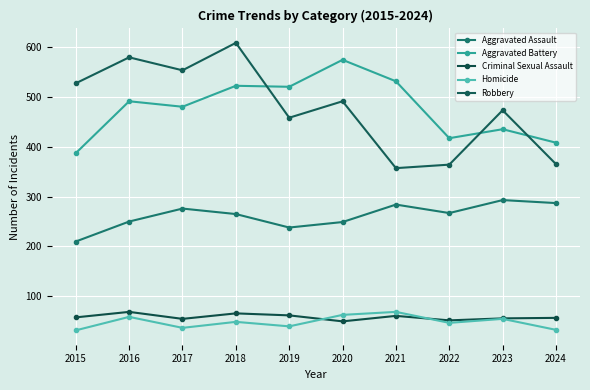

What are all the series names shown in the legend?

Aggravated Assault, Aggravated Battery, Criminal Sexual Assault, Homicide, Robbery